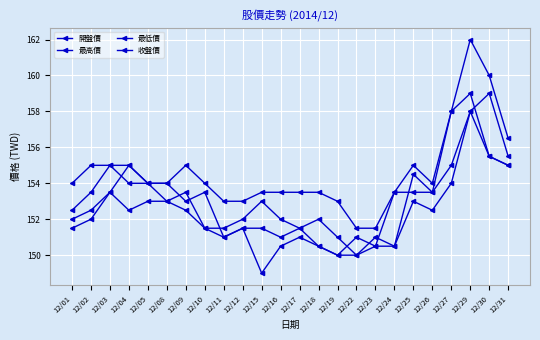

How many categories are shown in the chart?

24